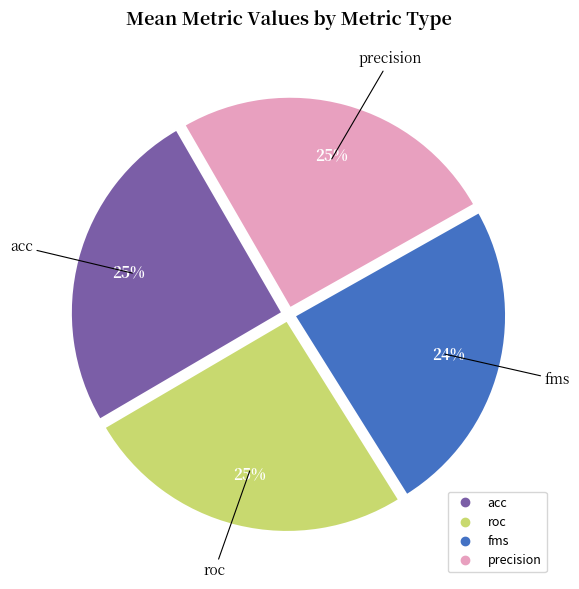

To the nearest percent, what portion does acc represent?

25%